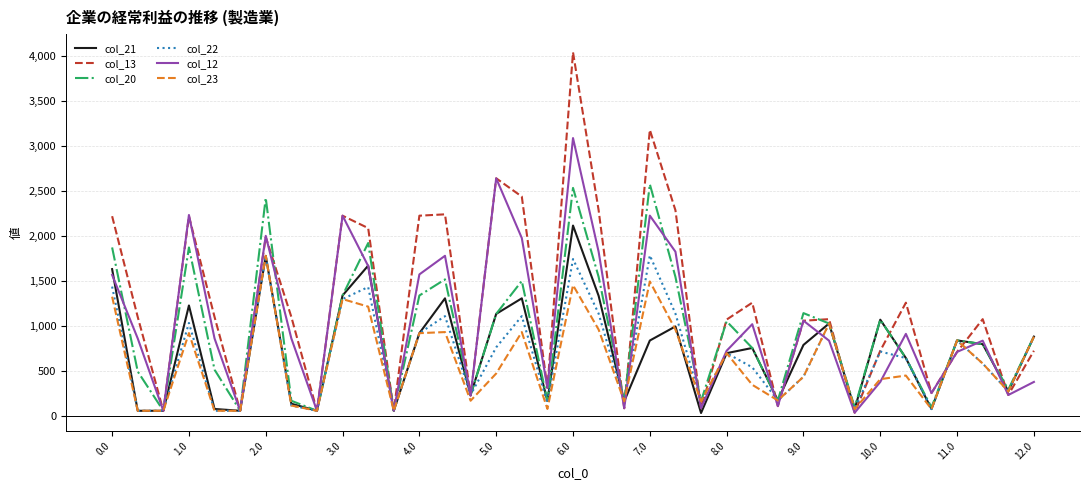

What are all the series names shown in the legend?

col_21, col_13, col_20, col_22, col_12, col_23